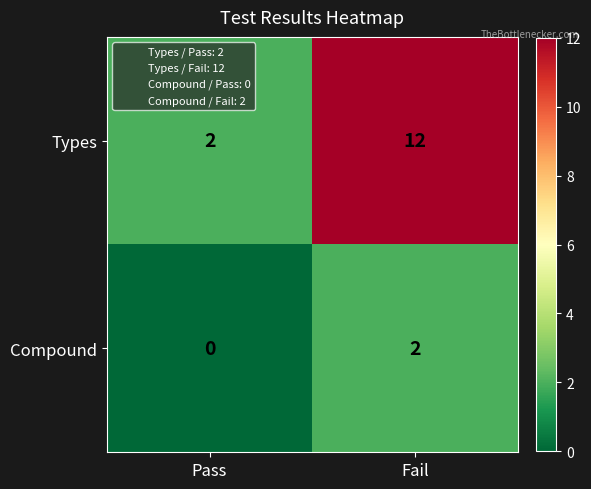

Reading left to right, list all the values displayed in this chart.

Types: 2	12
Compound: 0	2